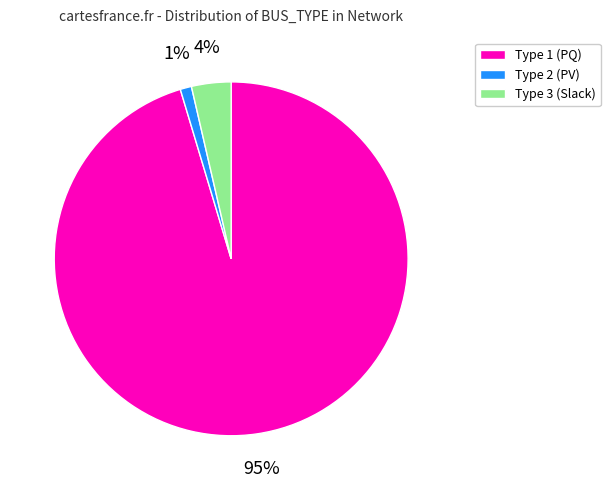

To the nearest percent, what is the average slice percentage?

33%